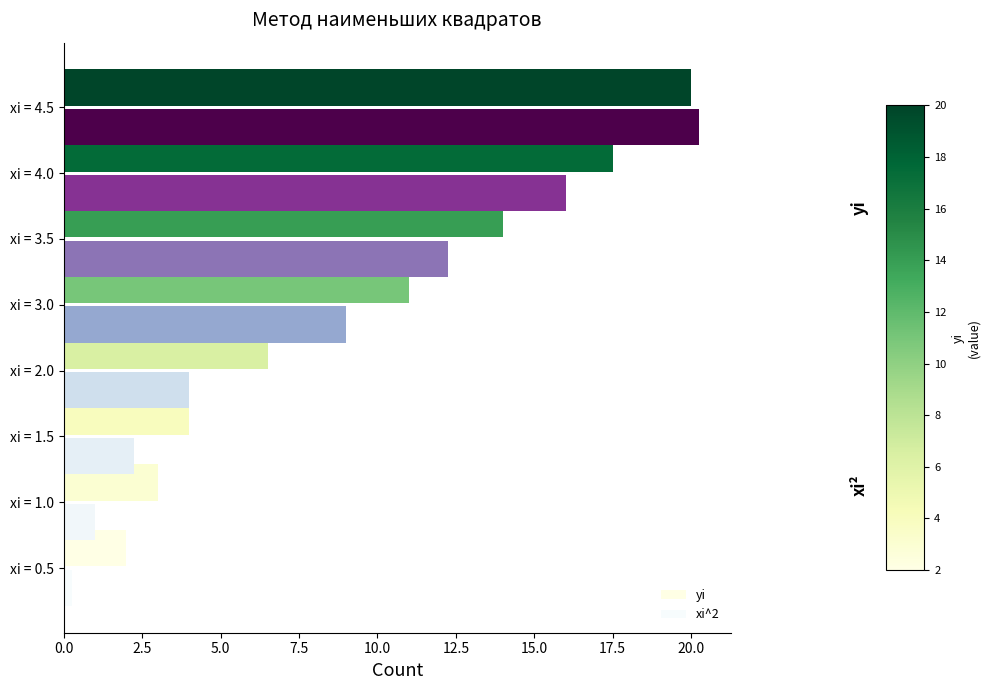

How many data points in xi^2 are less than 9?

4